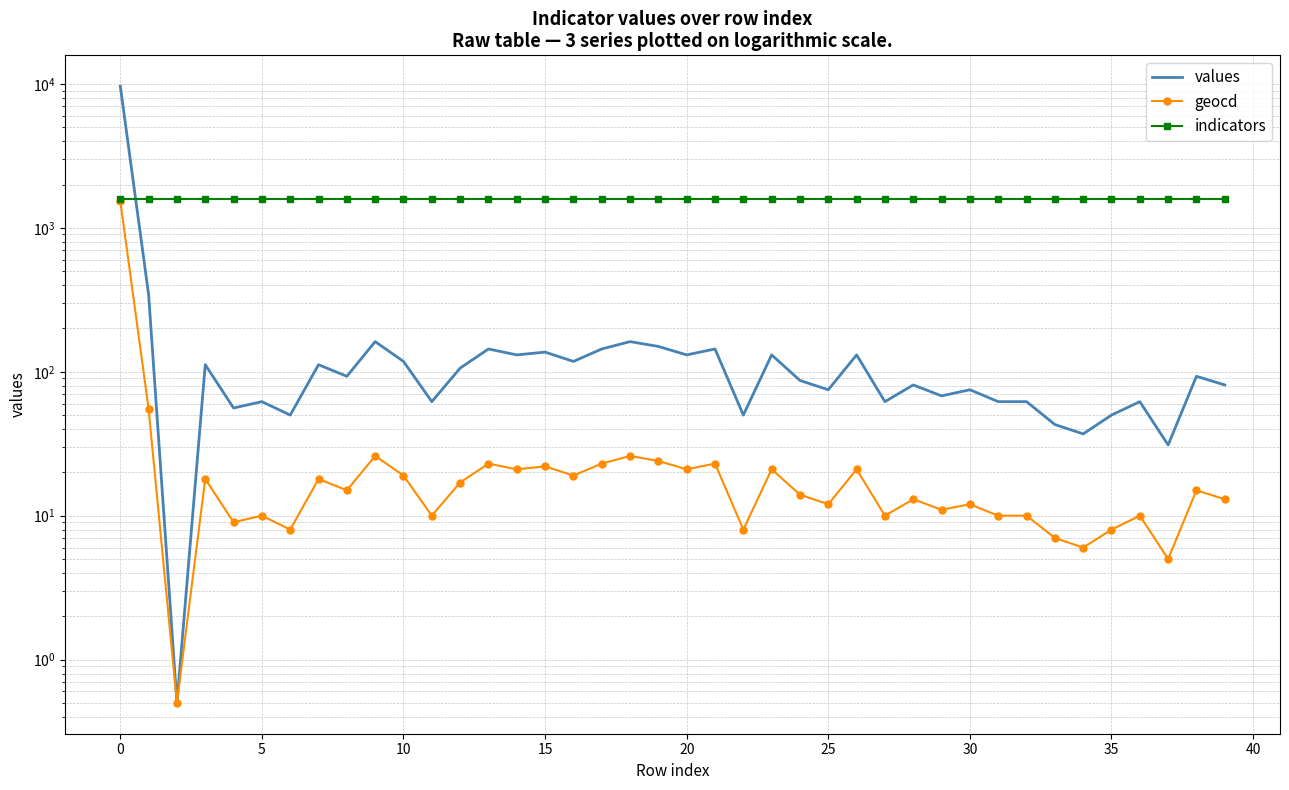

How many values in the values series are below 93?

20